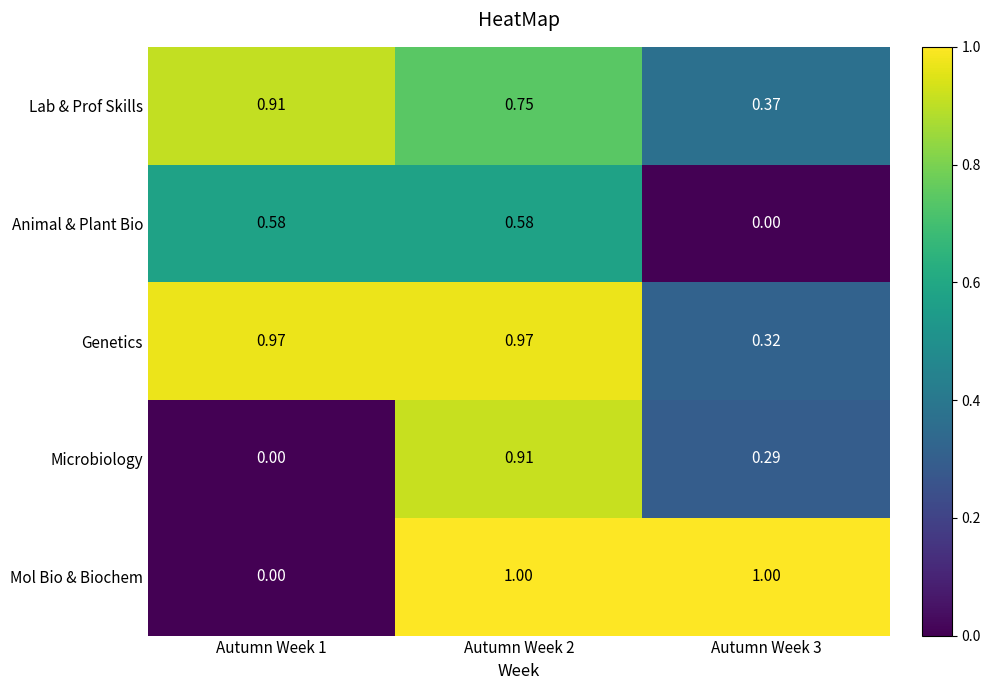

Rank the series at Autumn Week 3 from highest to lowest value.

Mol Bio & Biochem, Lab & Prof Skills, Genetics, Microbiology, Animal & Plant Bio